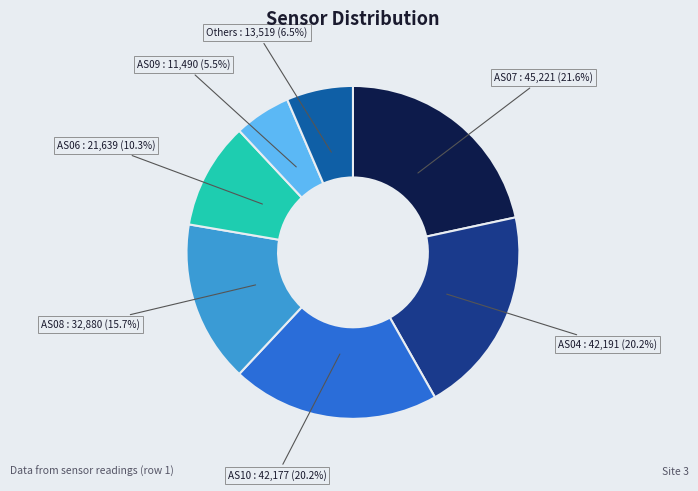

Which category has the biggest portion of the pie?

AS07